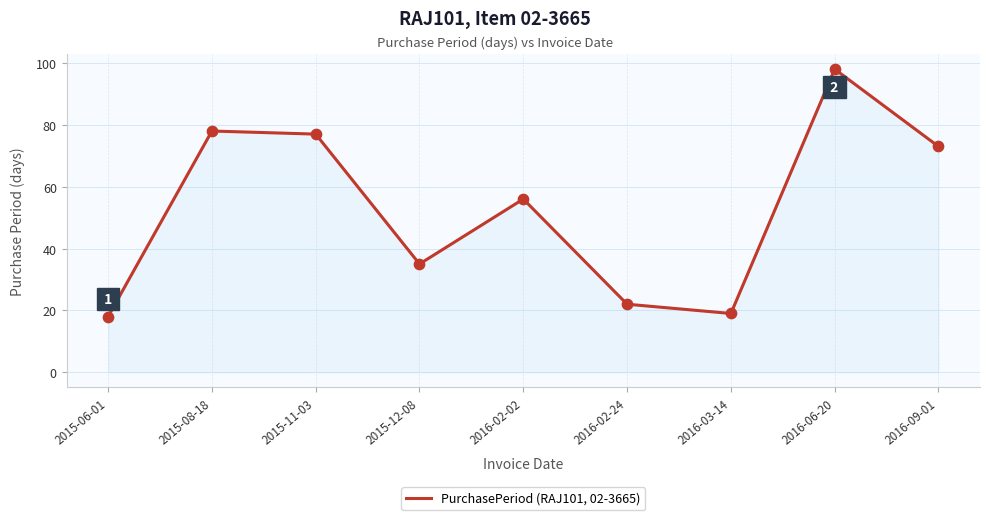

Which has a higher value, 2016-06-20 or 2015-08-18?

2016-06-20